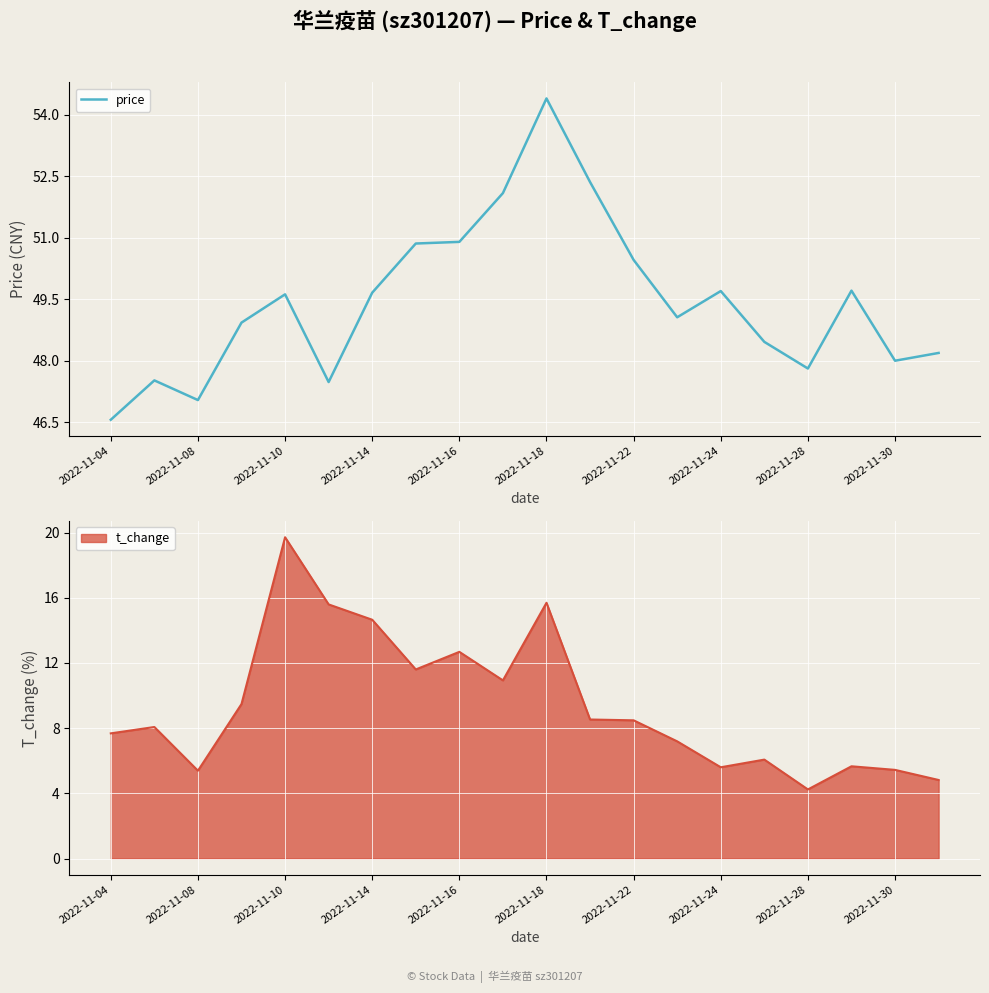

Count the number of categories in the chart.

20